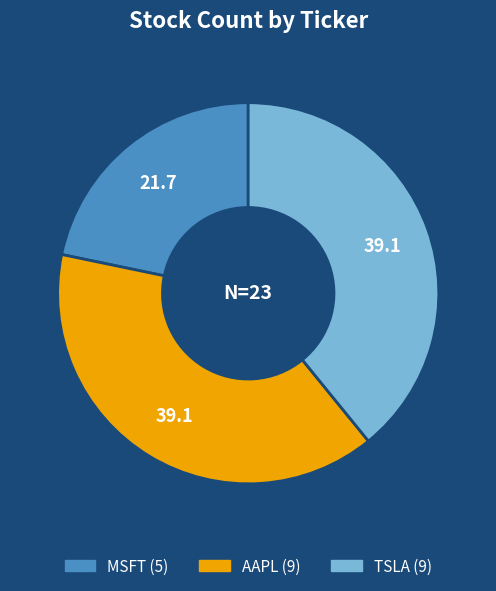

True or false: TSLA accounts for 39% of the total.

True